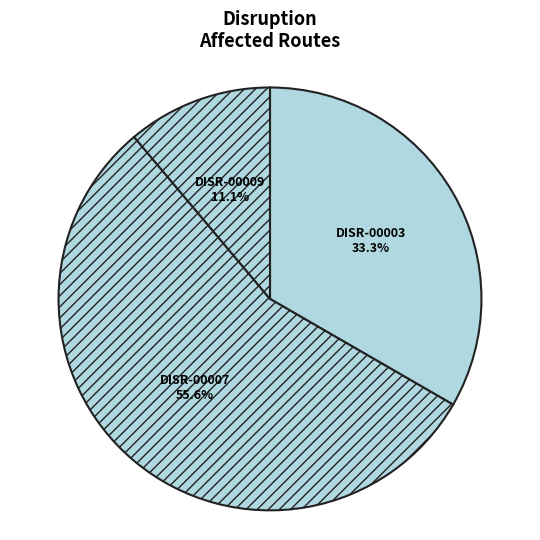

Combined, what portion of the pie is DISR-00009 and DISR-00003?

44.4%